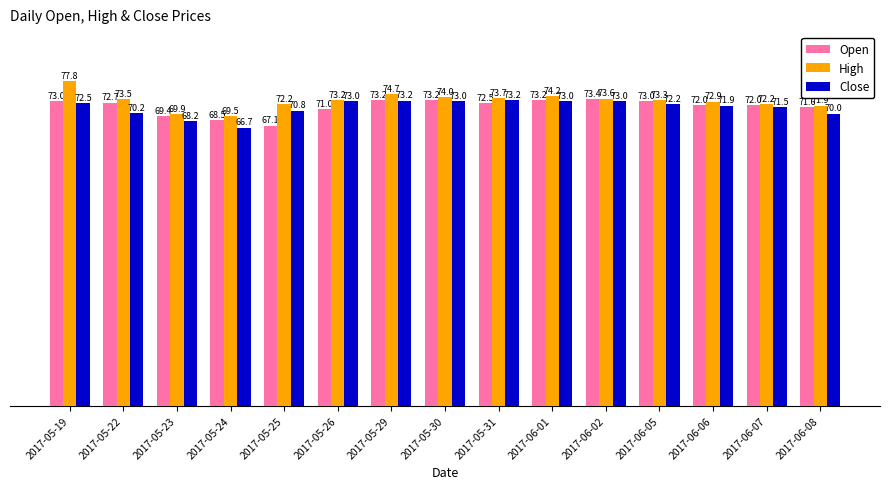

Which series has the largest range (max minus min)?

High